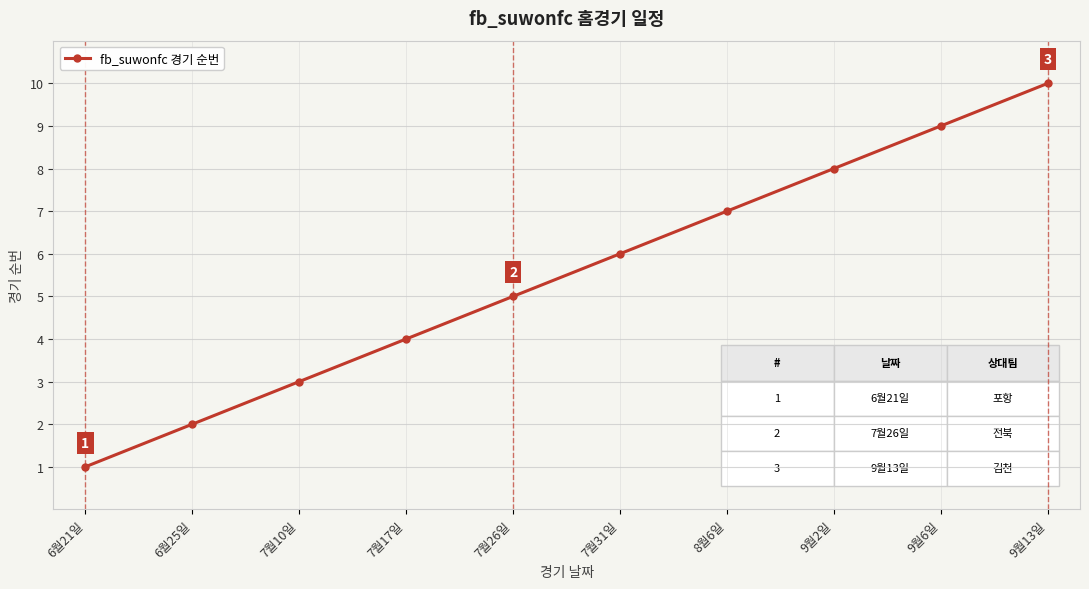

How many series are shown in this chart?

1